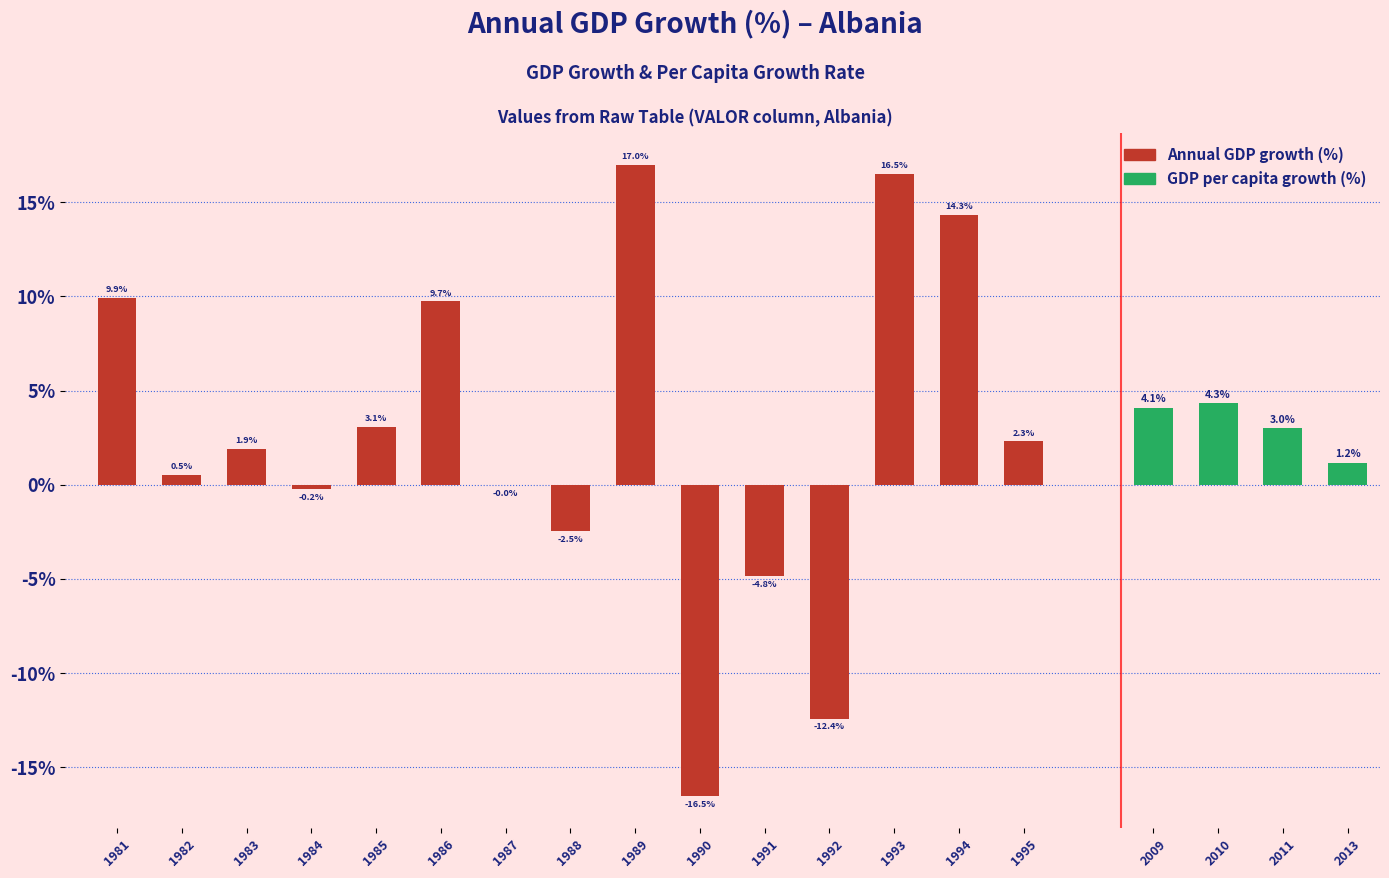

What is the difference between the values at 2010 and 2011?

1.3